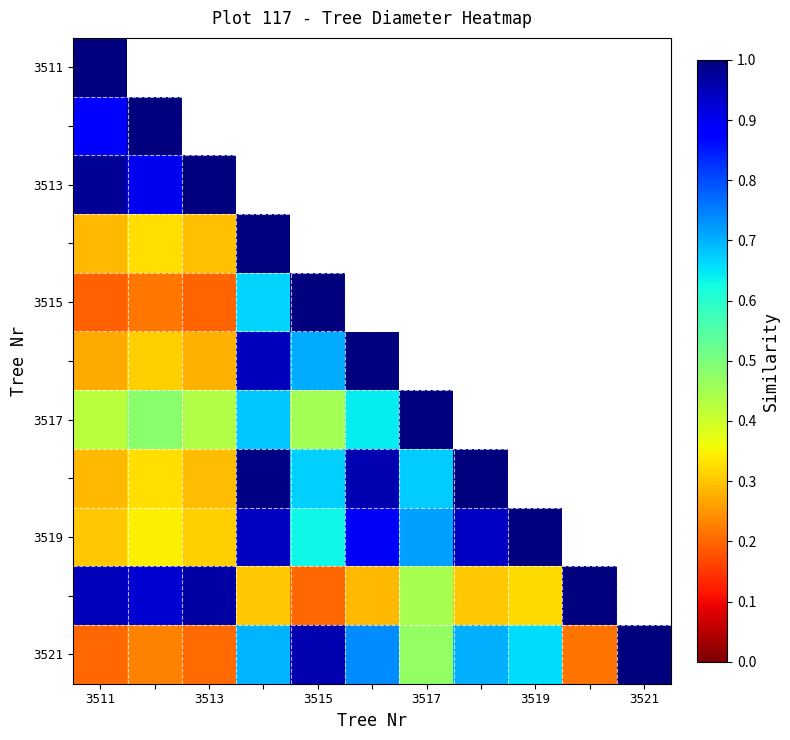

How many categories are shown in the chart?

11